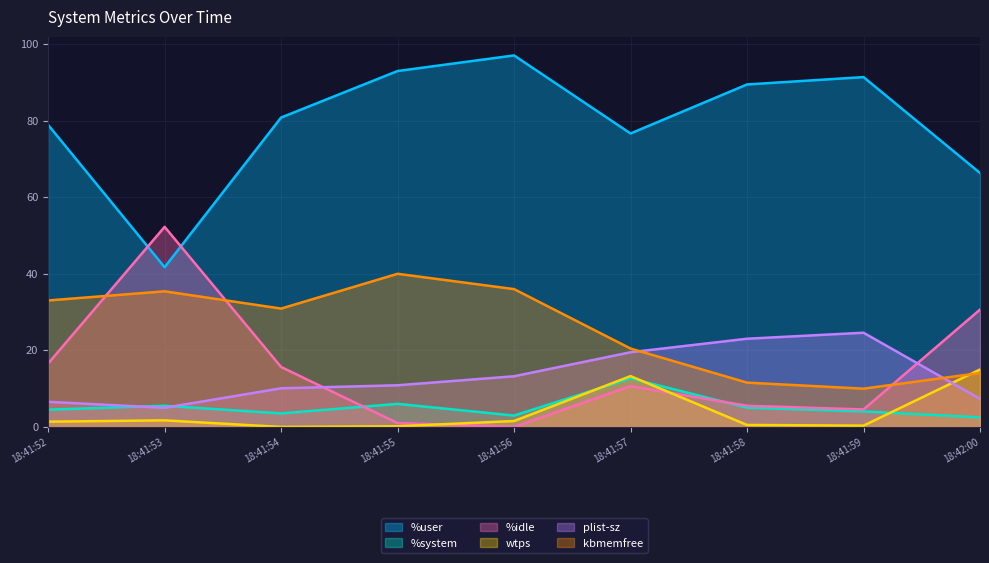

How many values in the plist-sz series exceed 10?

6